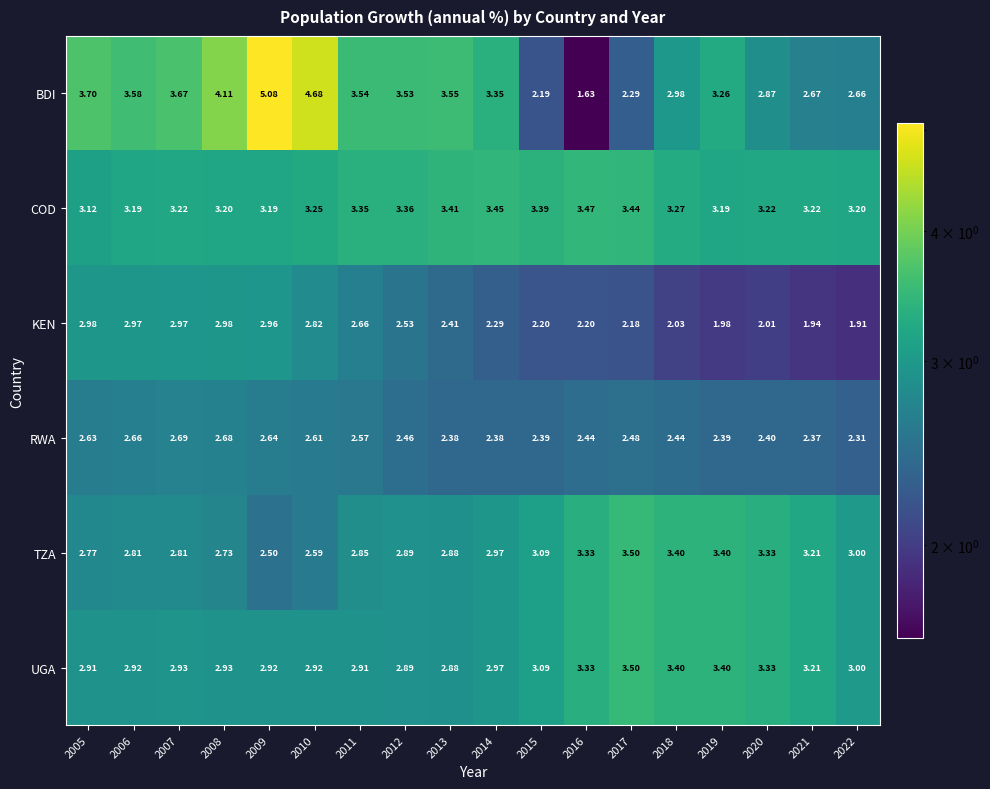

Which series has the widest spread of values?

BDI